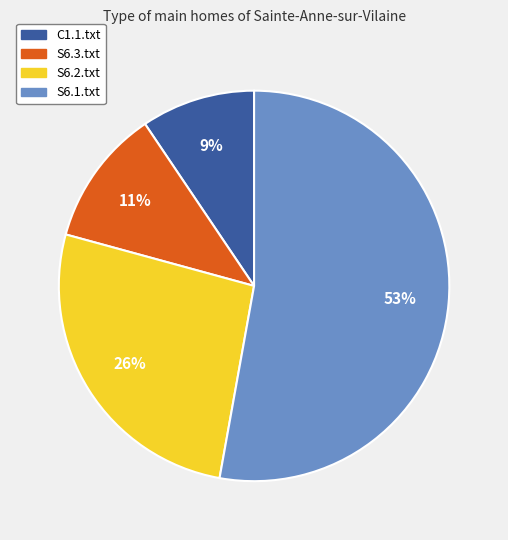

To the nearest percent, what percentage of the pie is S6.3.txt?

11%